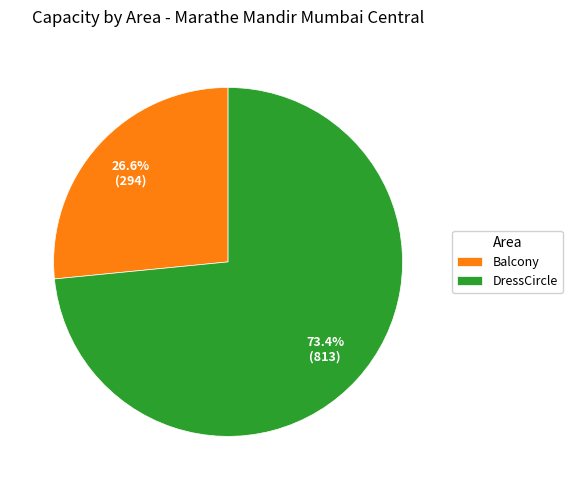

How many segments does this pie chart have?

2